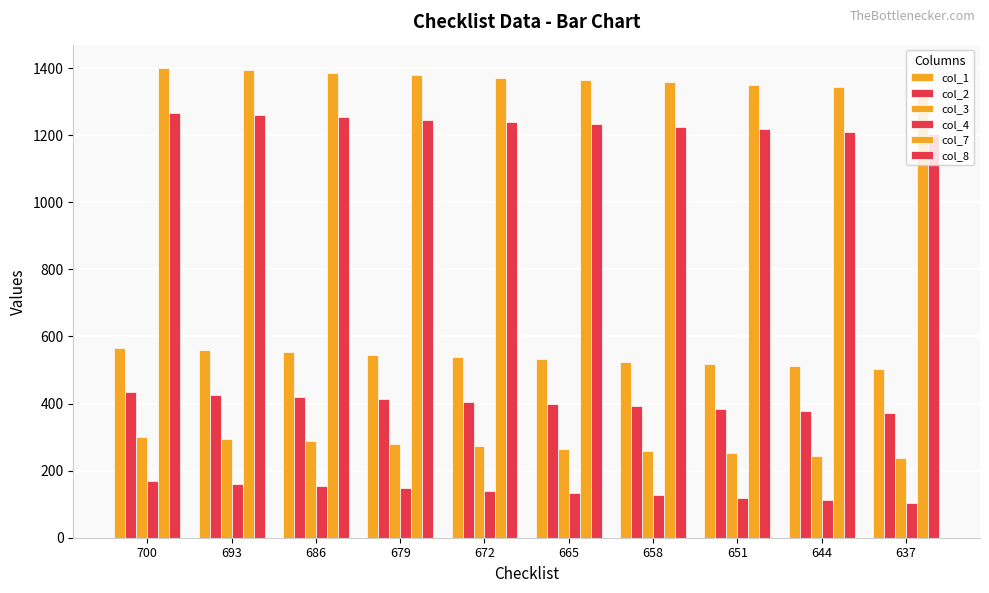

At which label is col_8 closest to 1235?

665